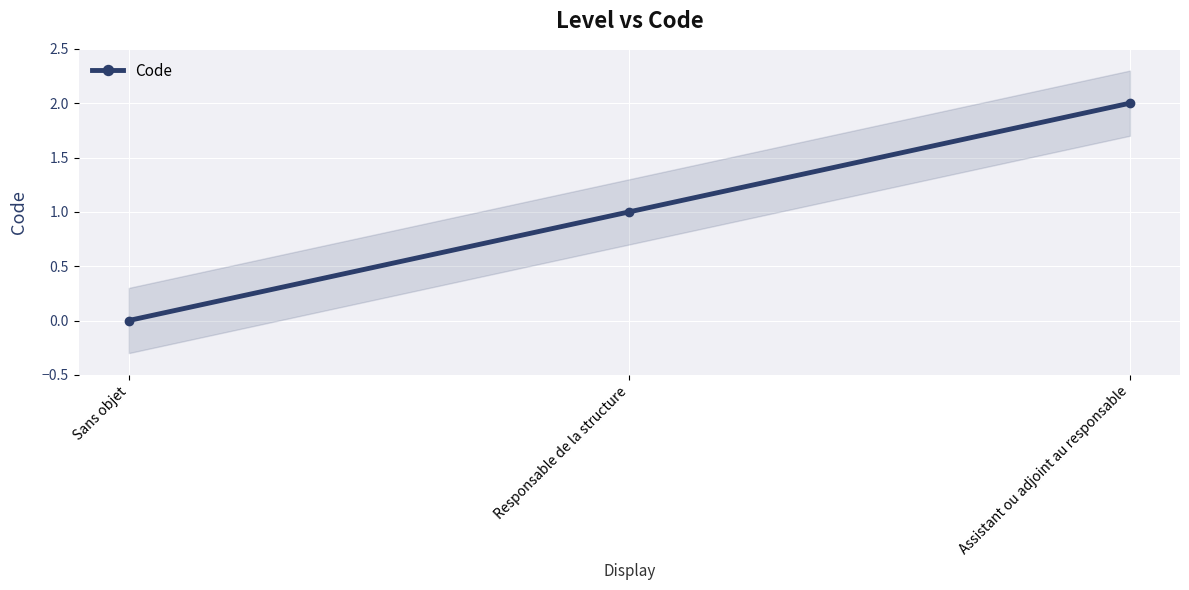

How many data points are above 1?

1